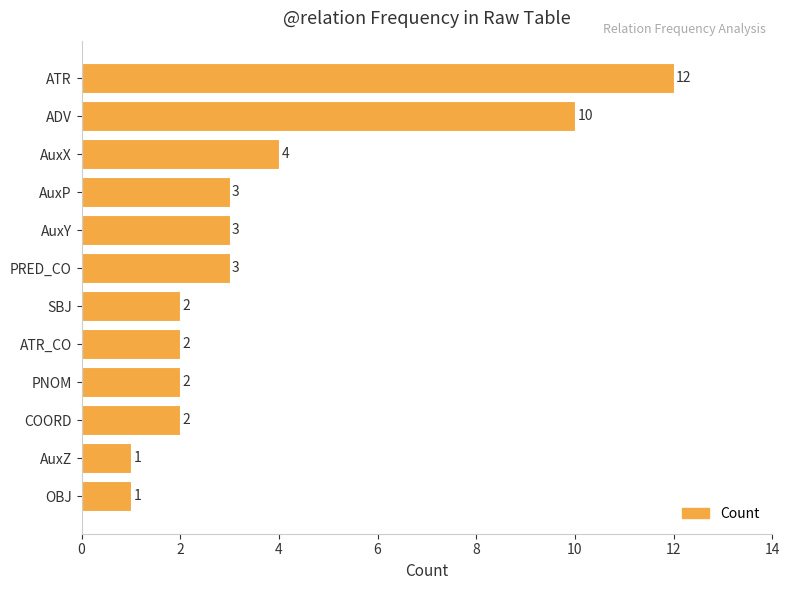

The chart shows a value of 2 at AuxP. True or false?

False